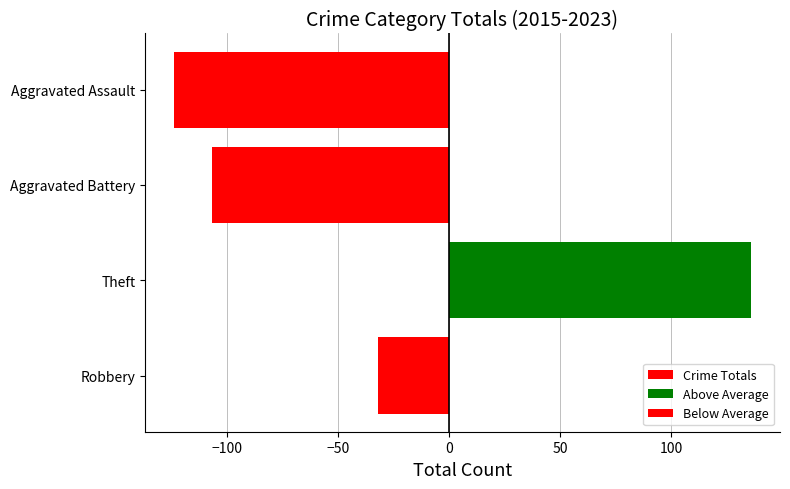

Is it true that Below Average equals 0 at Theft?

True